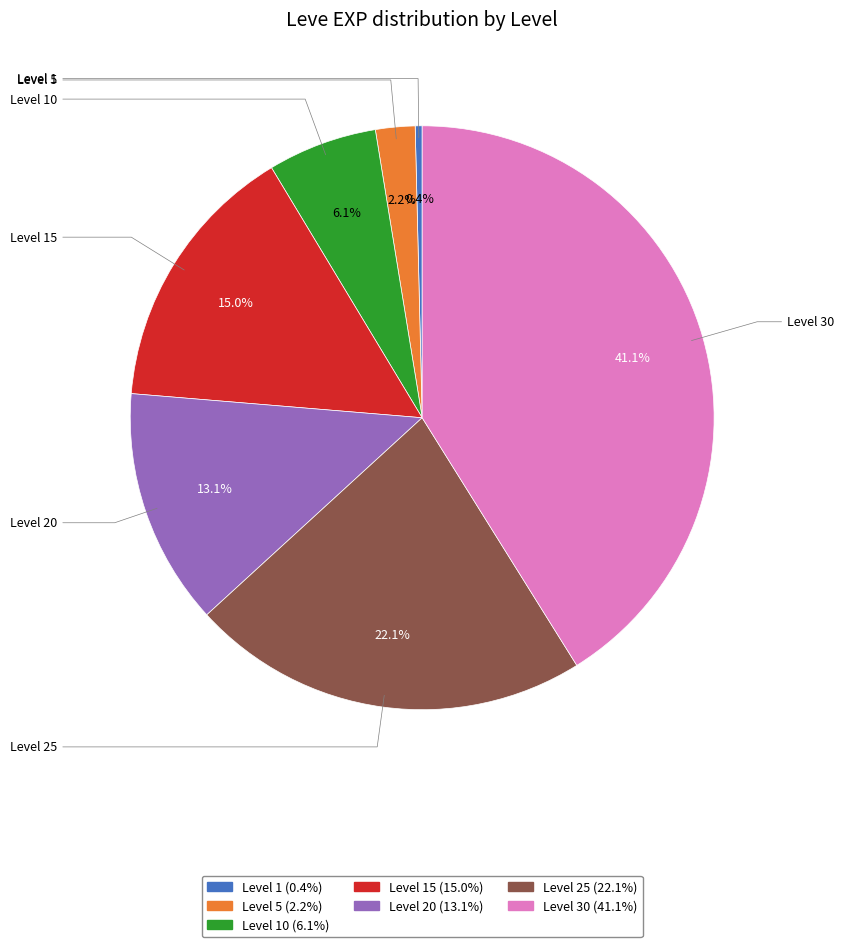

Which slice is the largest?

Level 30 (41.1%)